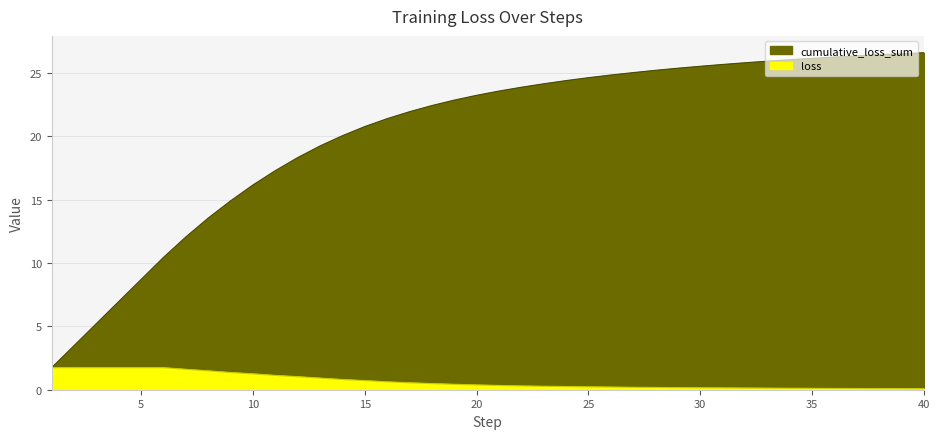

Reading left to right, extract all data points from this chart.

cumulative_loss_sum: 1=1.7	2=3.5	3=5.2	4=7.0	5=8.7	6=10.4	7=12.1	8=13.5	9=14.9	10=16.2	11=17.3	12=18.3	13=19.2	14=20.0	15=20.8	16=21.4	17=21.9	18=22.4	19=22.8	20=23.2	21=23.6	22=23.9	23=24.1	24=24.4	25=24.6	26=24.8	27=25.0	28=25.2	29=25.4	30=25.5	31=25.7	32=25.8	33=25.9	34=26.0	35=26.1	36=26.2	37=26.3	38=26.4	39=26.5	40=26.6
loss: 1=1.7	2=1.7	3=1.7	4=1.7	5=1.7	6=1.7	7=1.6	8=1.5	9=1.4	10=1.3	11=1.1	12=1.0	13=0.9	14=0.8	15=0.7	16=0.6	17=0.5	18=0.5	19=0.4	20=0.4	21=0.3	22=0.3	23=0.3	24=0.3	25=0.2	26=0.2	27=0.2	28=0.2	29=0.2	30=0.2	31=0.1	32=0.1	33=0.1	34=0.1	35=0.1	36=0.1	37=0.1	38=0.1	39=0.1	40=0.1